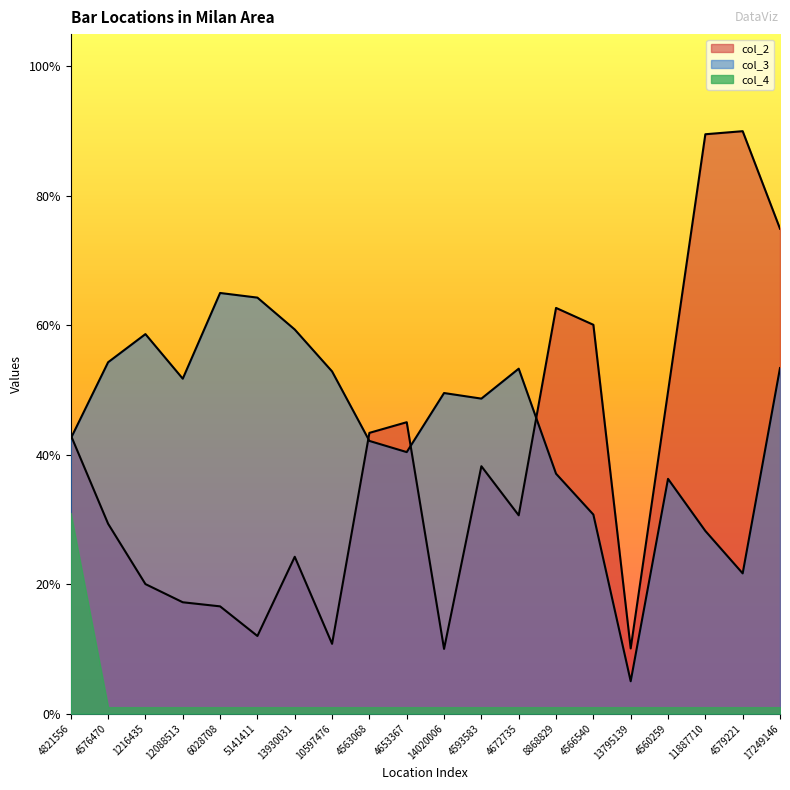

How many intersections are there between col_3 and col_2?

4